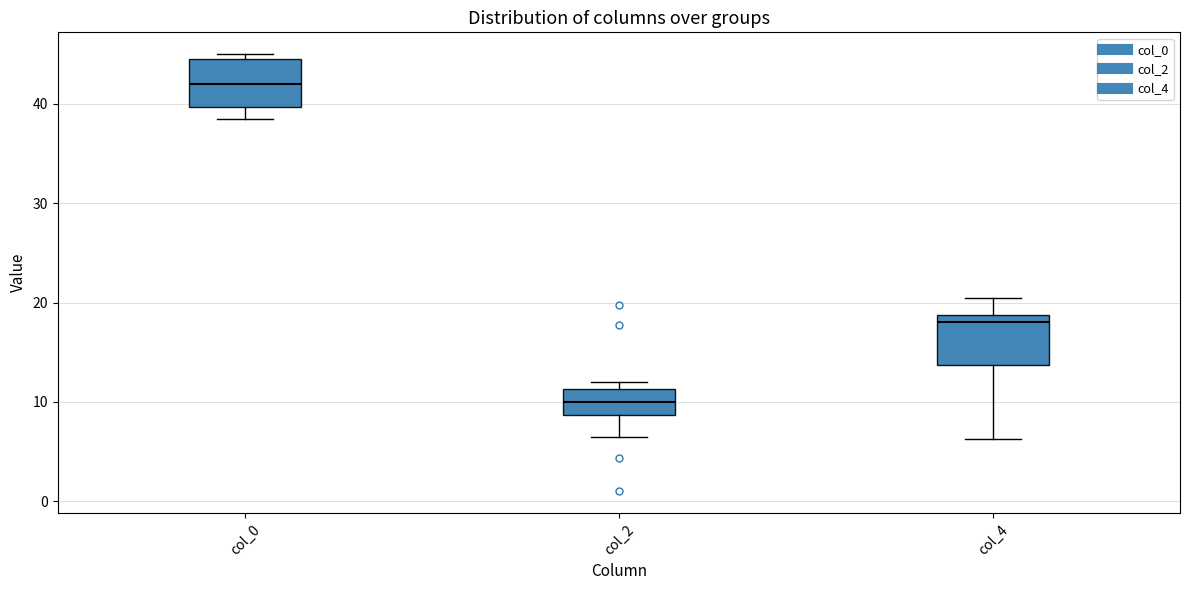

Which box has the highest median line?

col_0